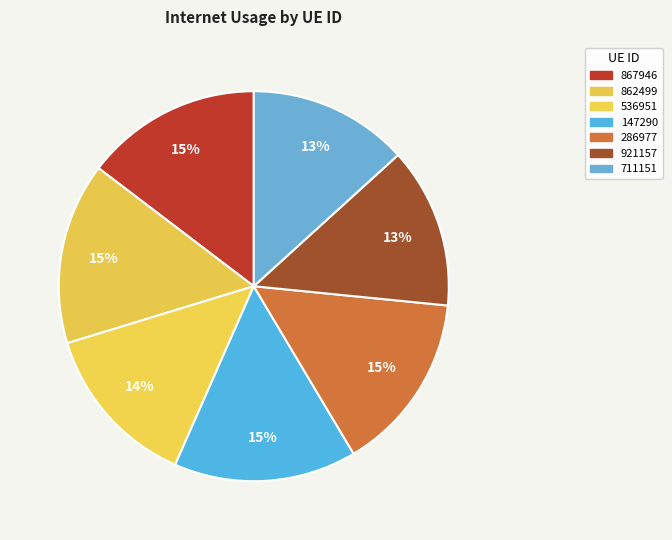

Does 711151 represent more than half of the total?

No